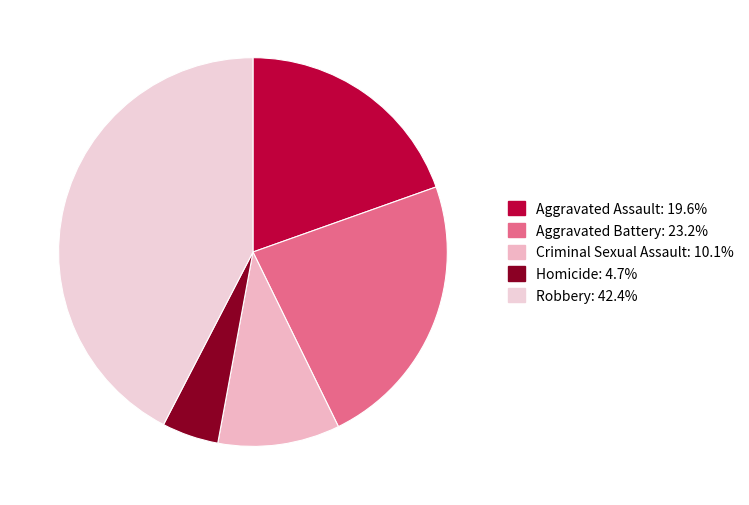

Which slice is the smallest?

Homicide